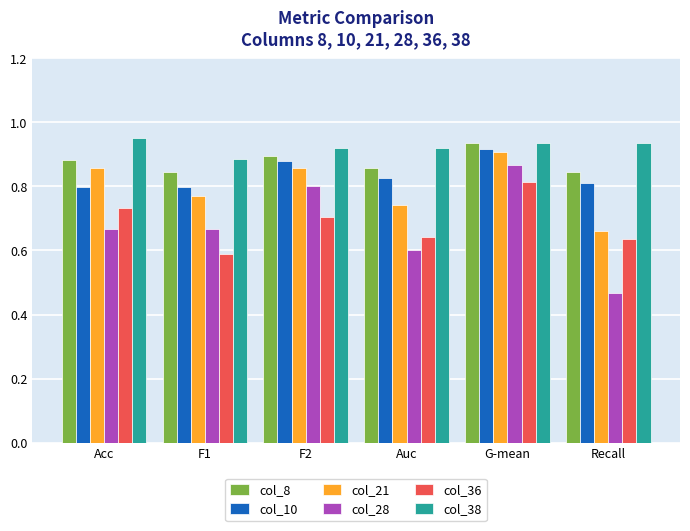

Count the col_10 values in the range 0 to 1.

6